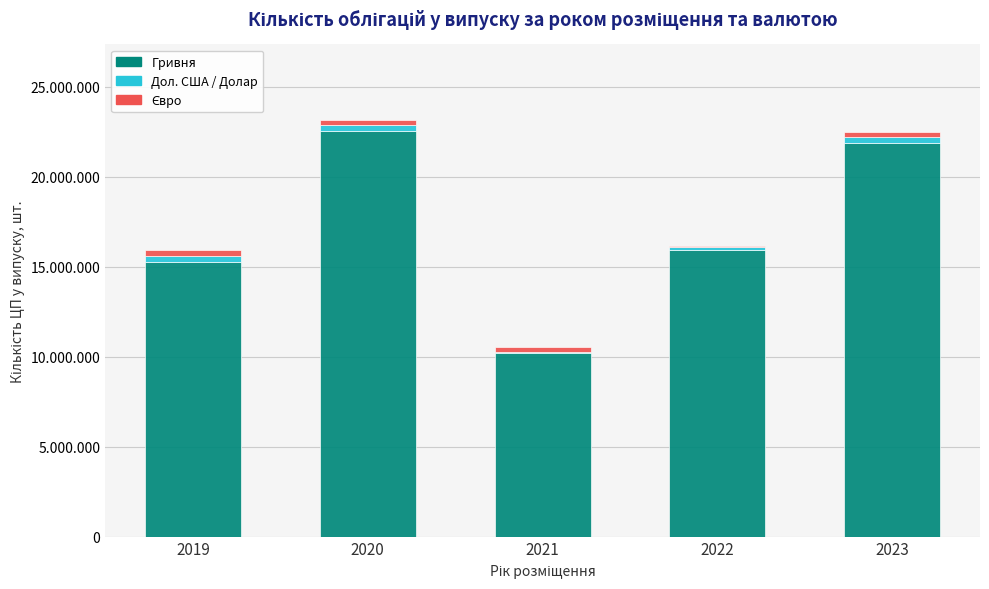

Are the bars horizontal?

No